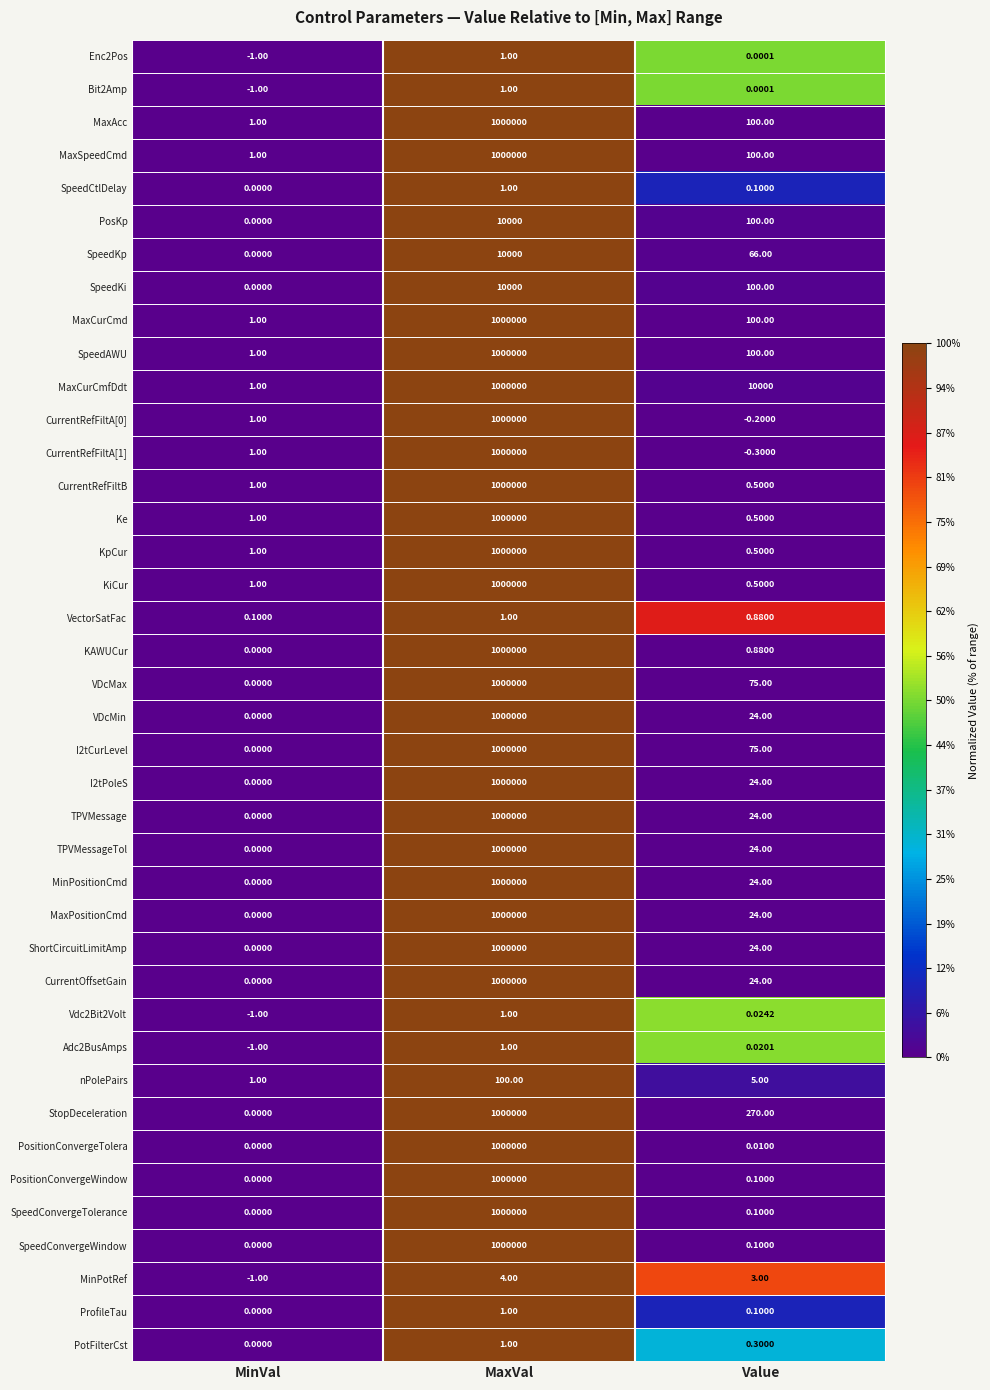

At which category is the sum across all series the highest?

MaxVal